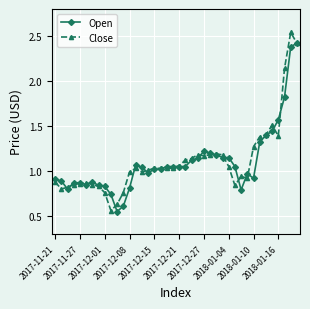

List the series in order of their peak value, highest first.

Close, Open